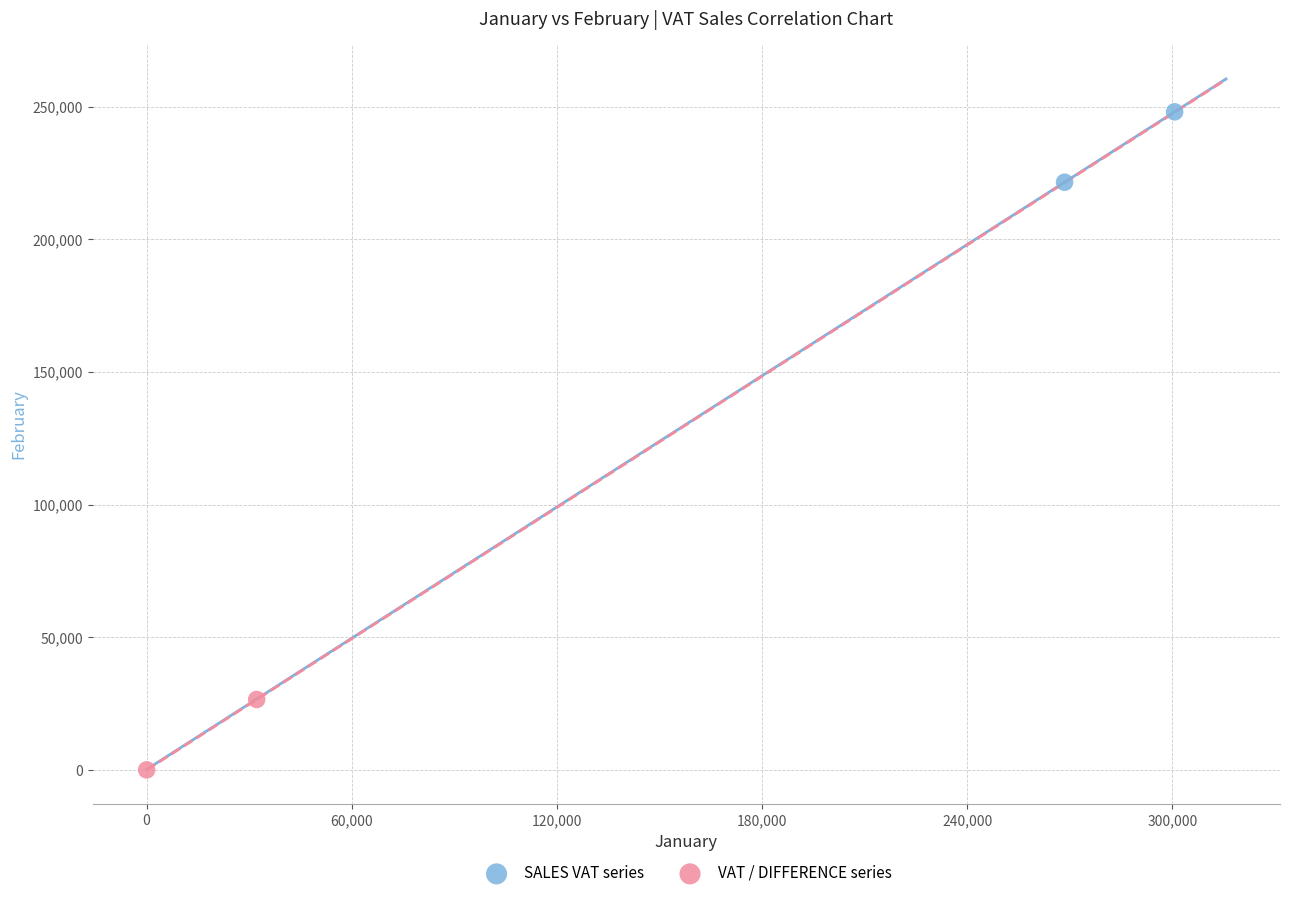

Which series reaches the minimum Y coordinate?

VAT / DIFFERENCE series